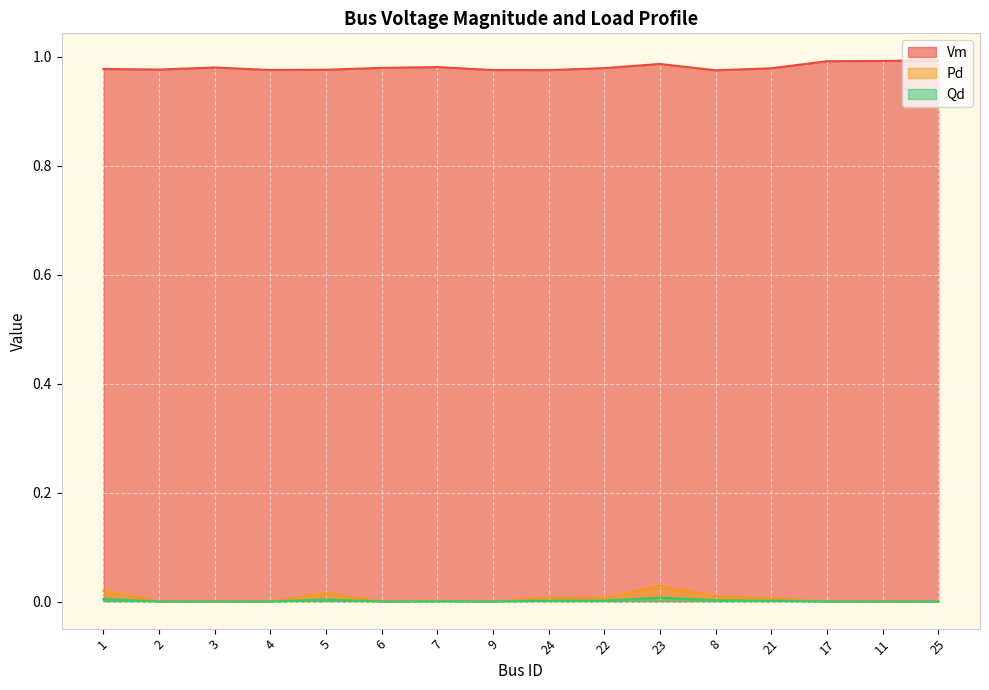

Is it true that Qd equals 0.0 at 24?

True